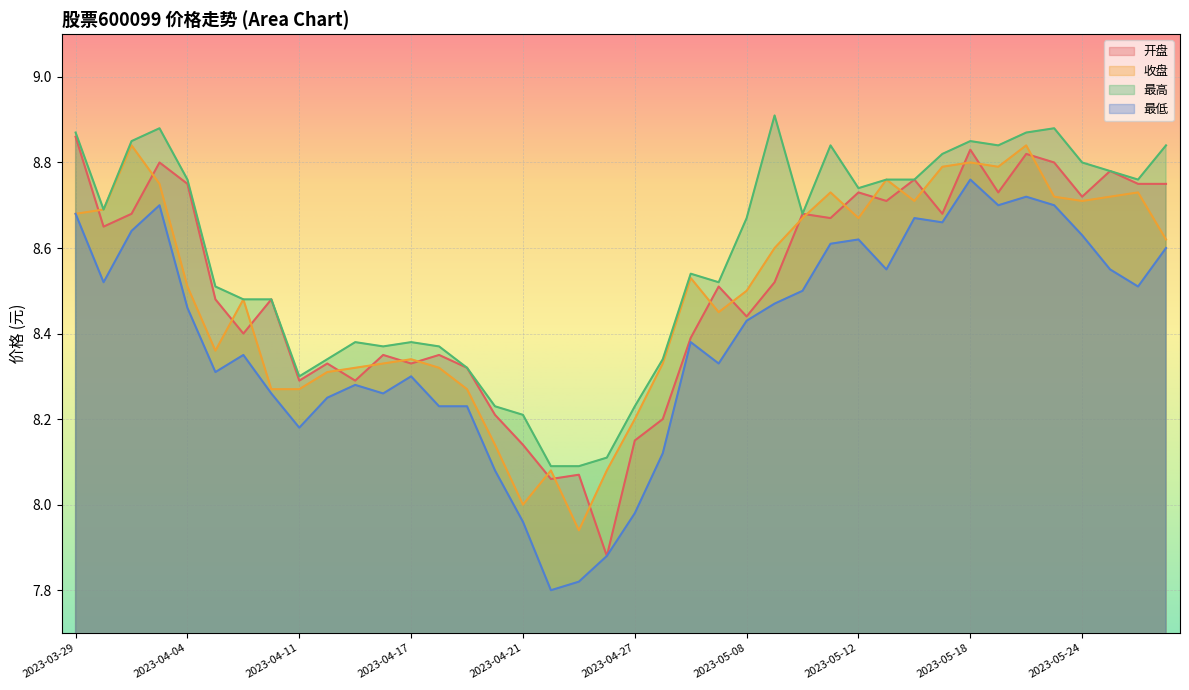

What is the label of the 26th point from the left?

2023-05-09